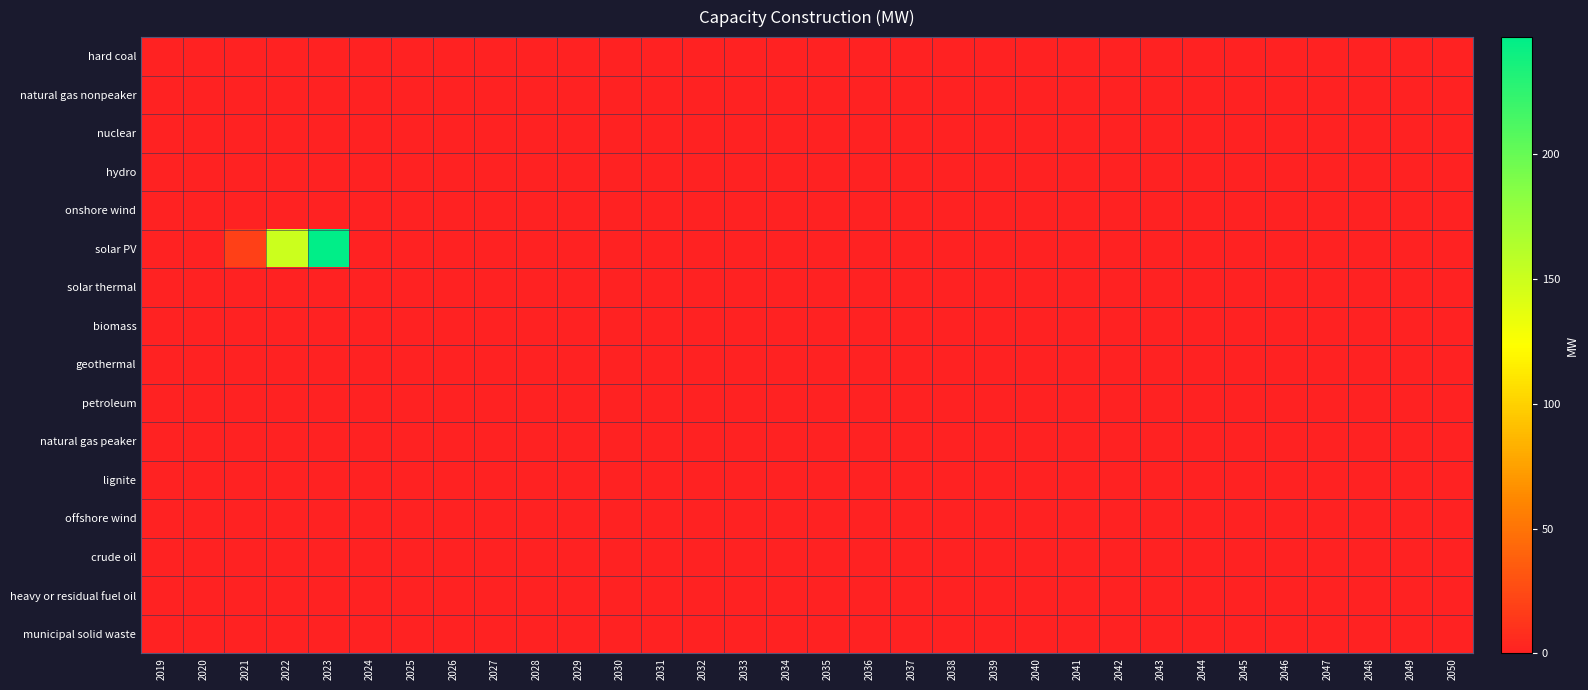

Which series has the widest spread of values?

solar PV